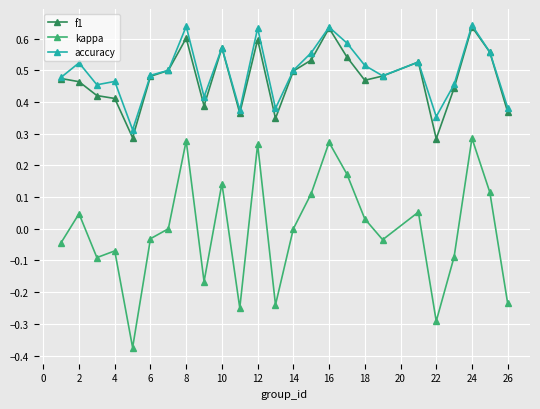

Which series has the largest range (max minus min)?

kappa